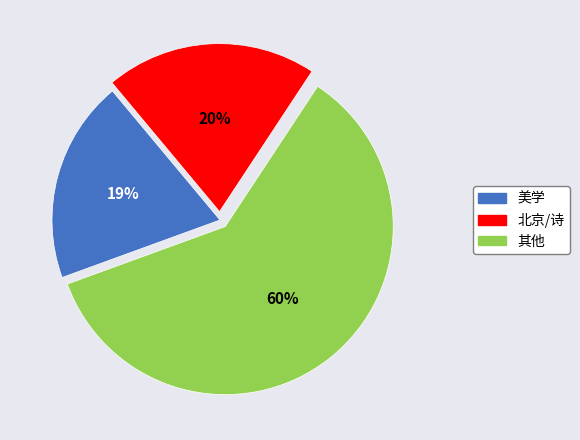

To the nearest percent, what portion does 美学 represent?

19%